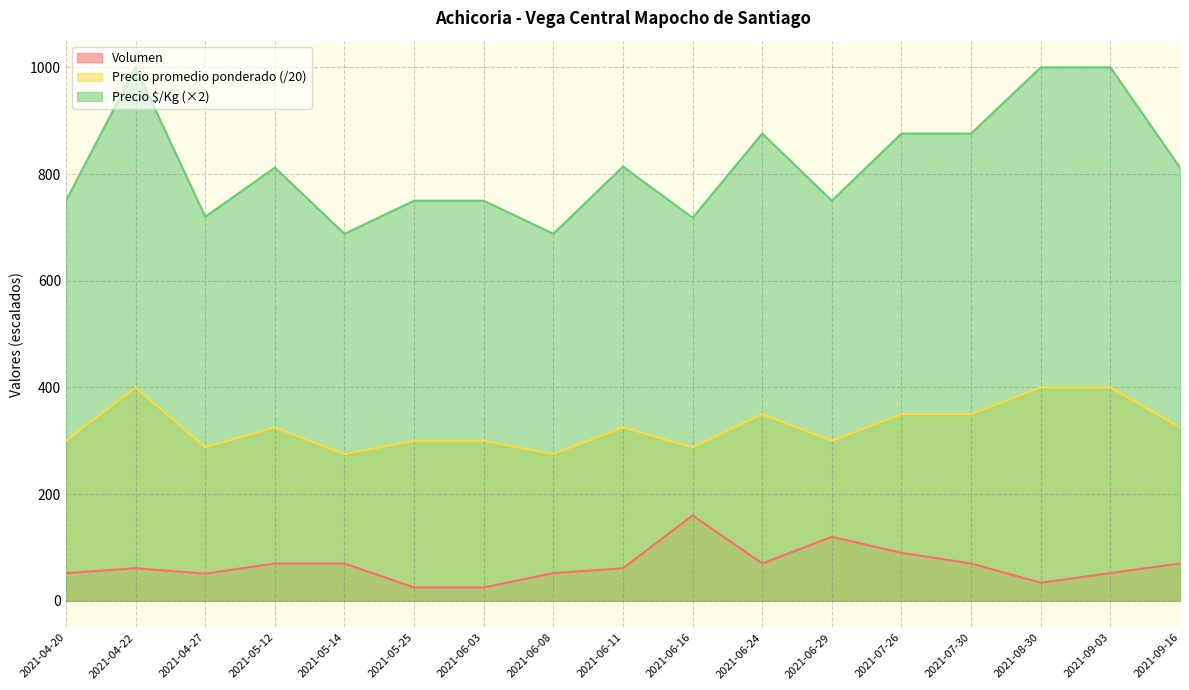

What is the difference between the maximum and second lowest values in the Precio promedio ponderado series?

125.0